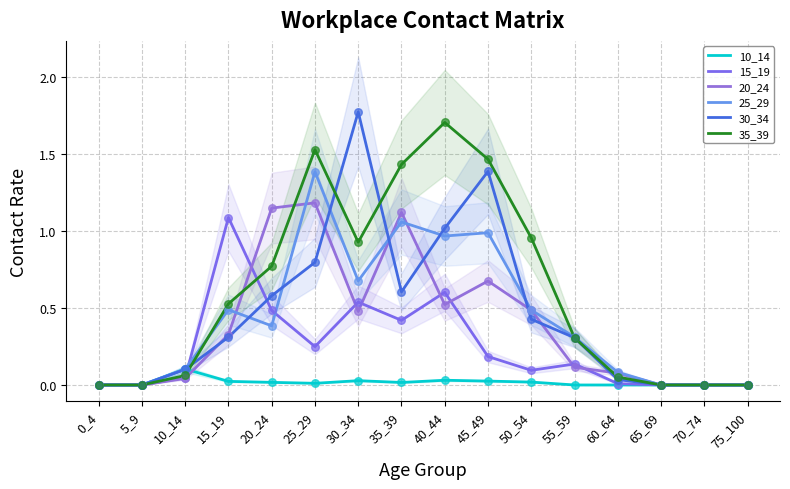

Which series has the largest Y range (max minus min)?

30_34